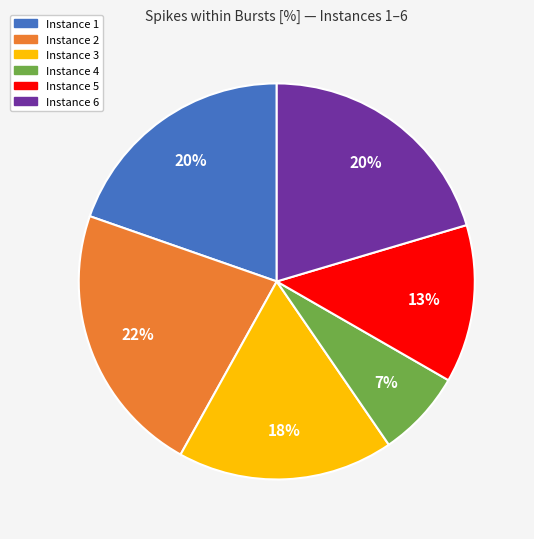

Is there a majority slice in this chart?

No